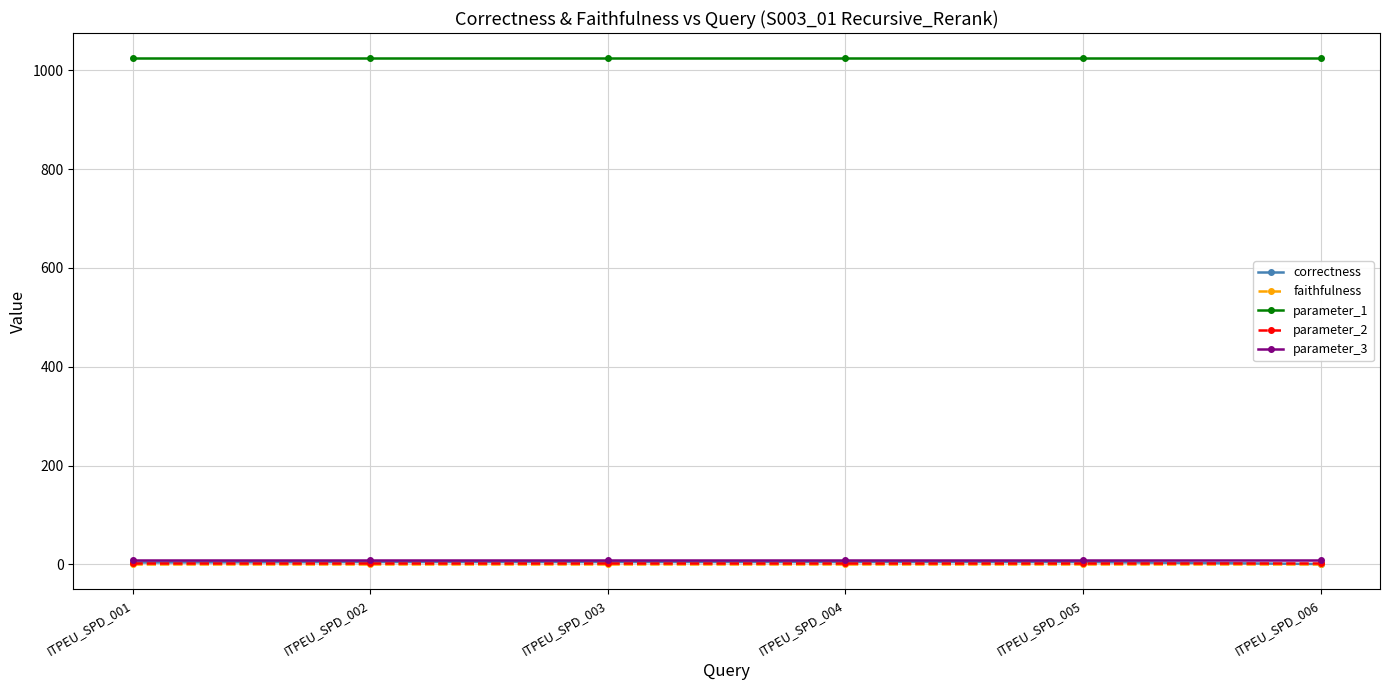

How many correctness values are between 4 and 5?

5